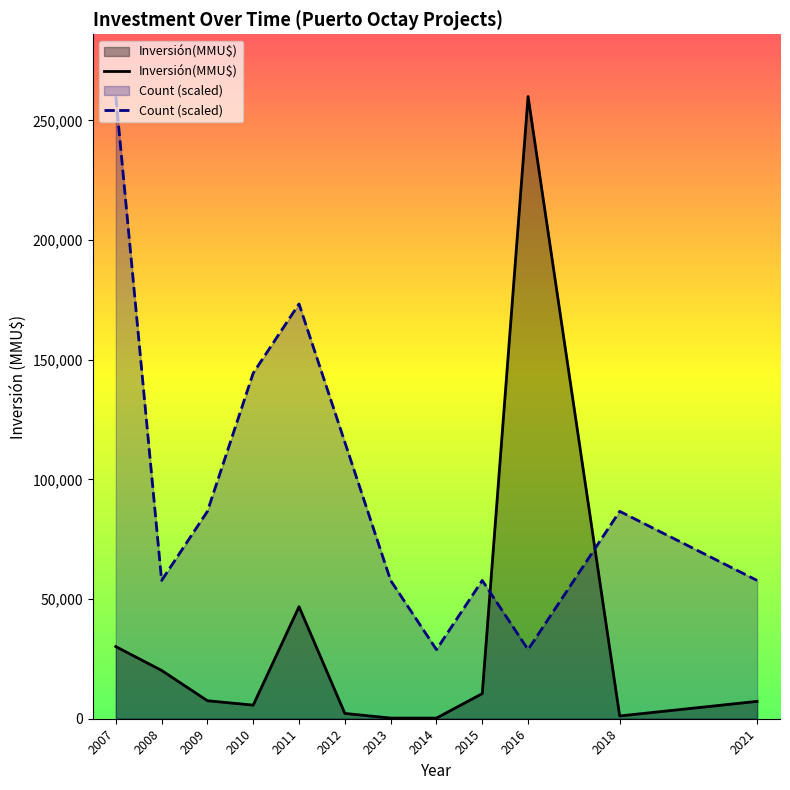

In Count (scaled), how many points are higher than both neighbors (excluding endpoints)?

3